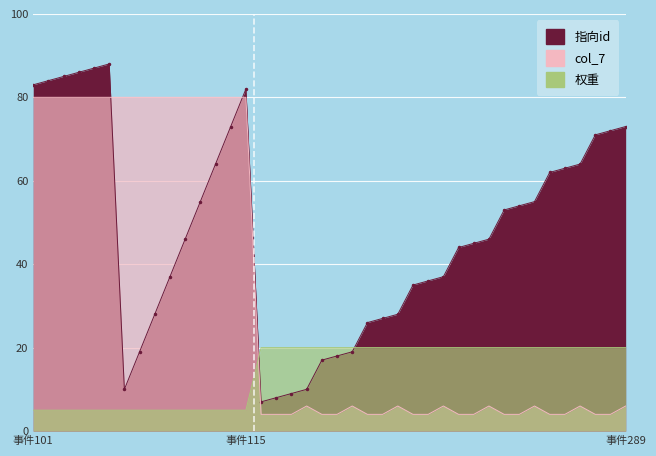

Which series has the largest total across all categories?

指向id